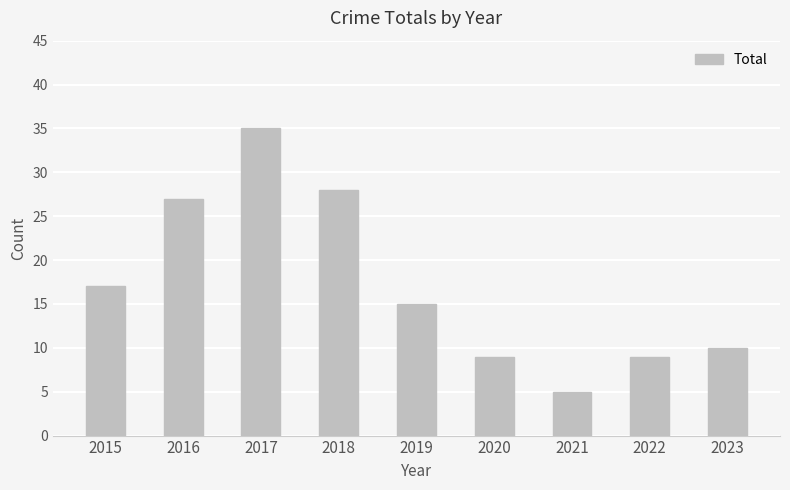

What is the approximate value at 2020?

9